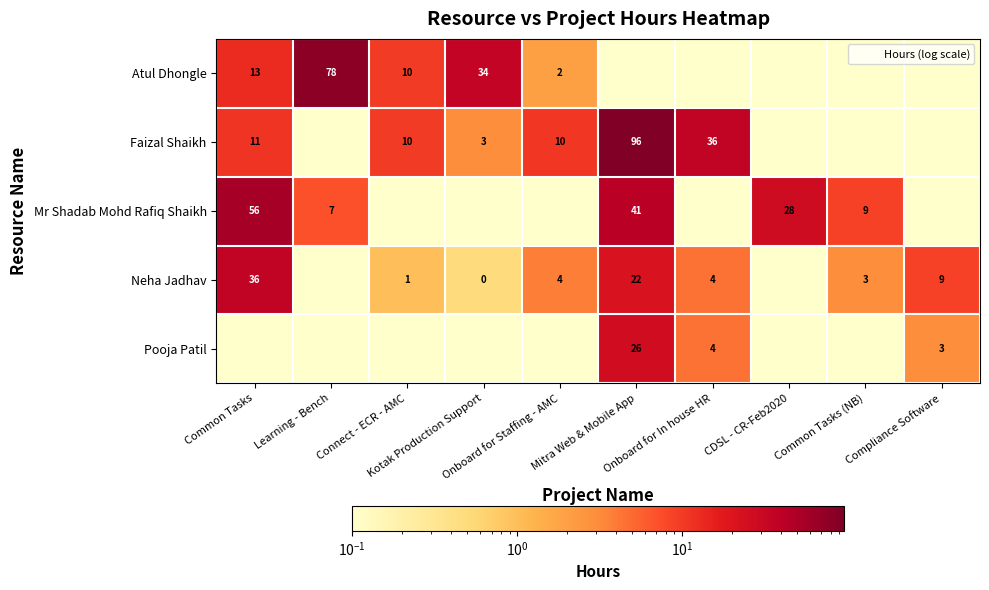

What value does the Mr Shadab Mohd Rafiq Shaikh series have at Common Tasks?

55.5